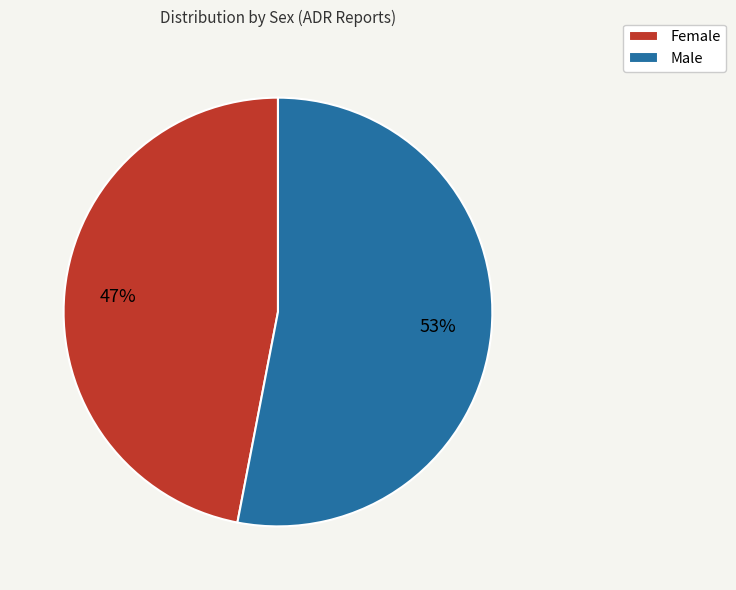

Which has a higher value, Male or Female?

Male